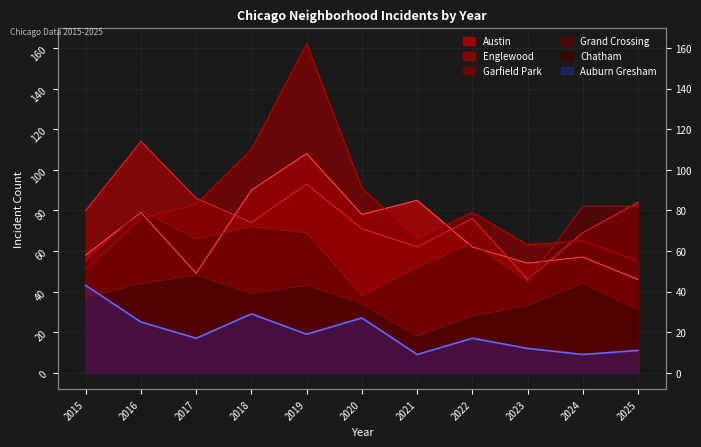

Count the number of data series in this chart.

6